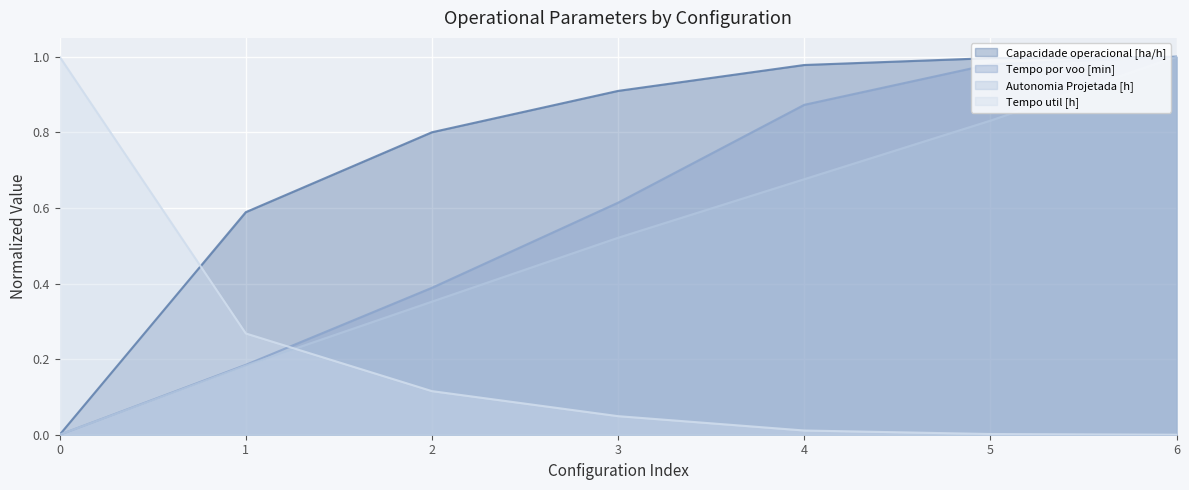

Is it true that Autonomia Projetada [h] equals 0.0 at 0?

True